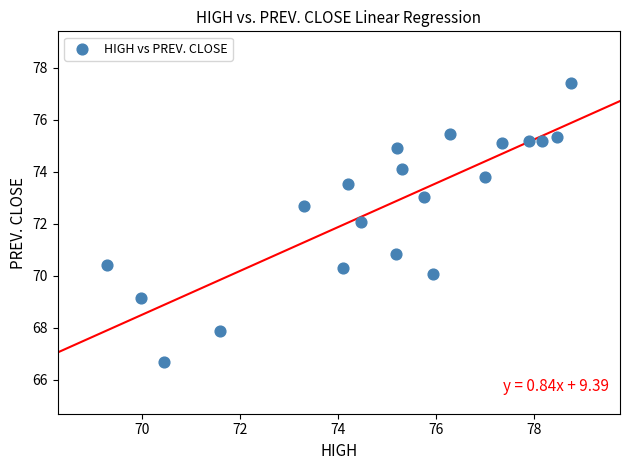

How many points are shown in the scatter plot?

20